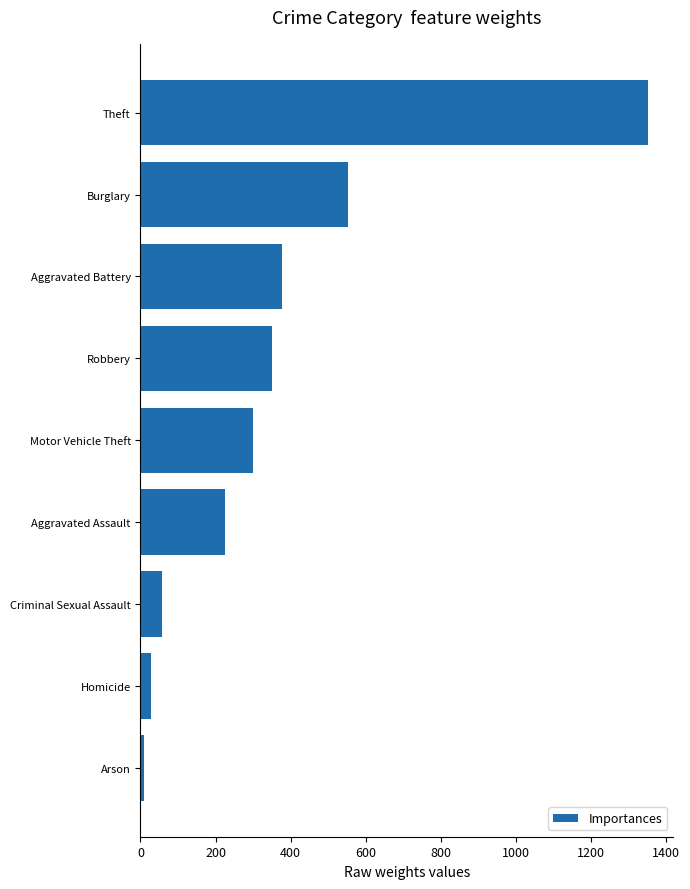

Count the number of categories in the chart.

9